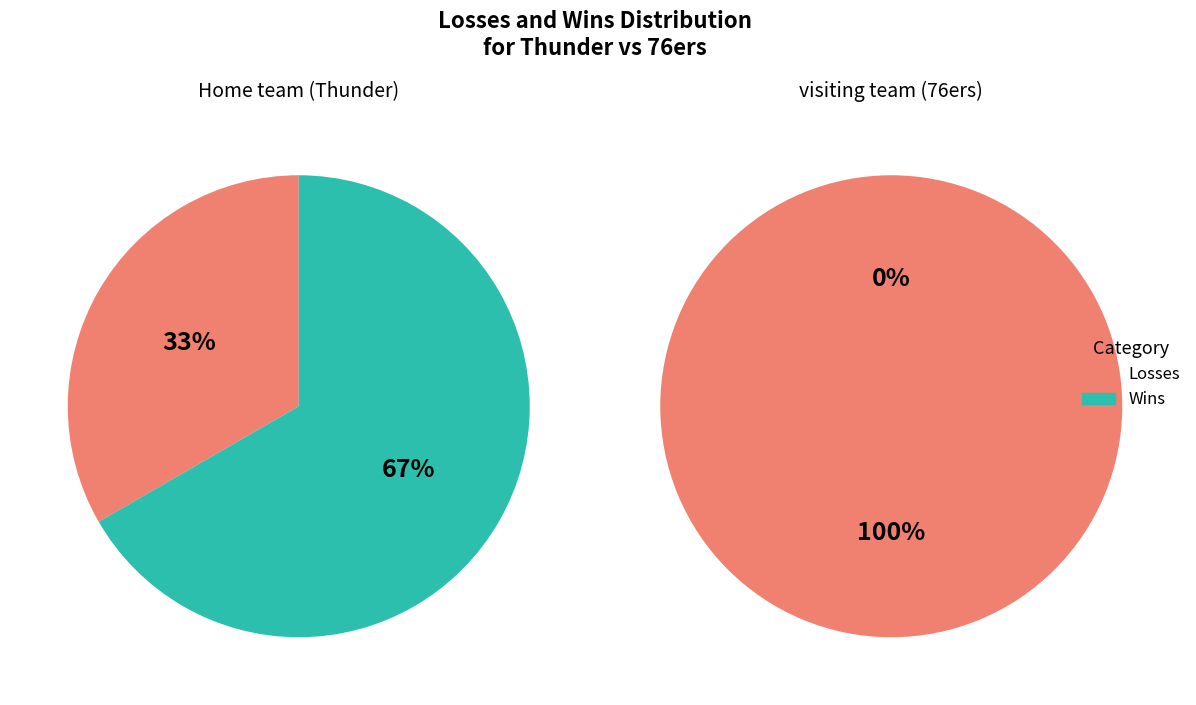

What is the spread (max minus min) of values at Home team (Thunder)?

3